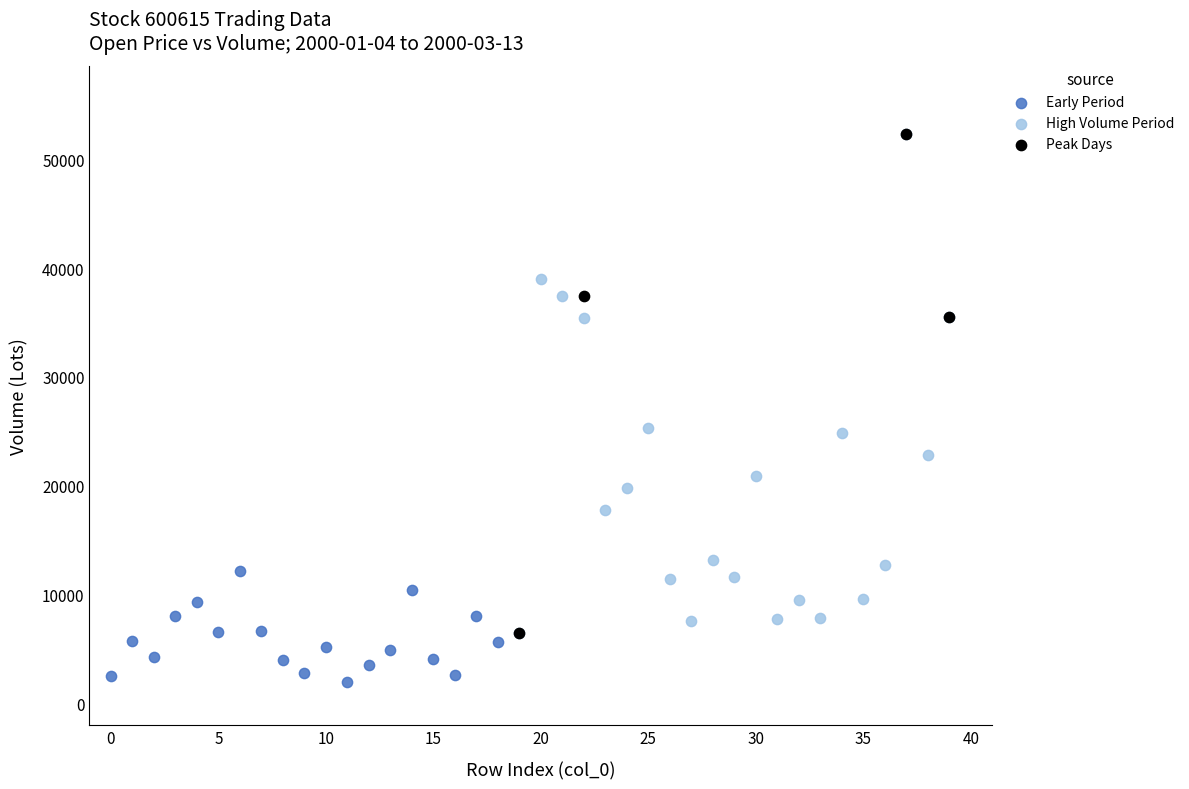

What are all the series names shown in the legend?

Early Period, High Volume Period, Peak Days